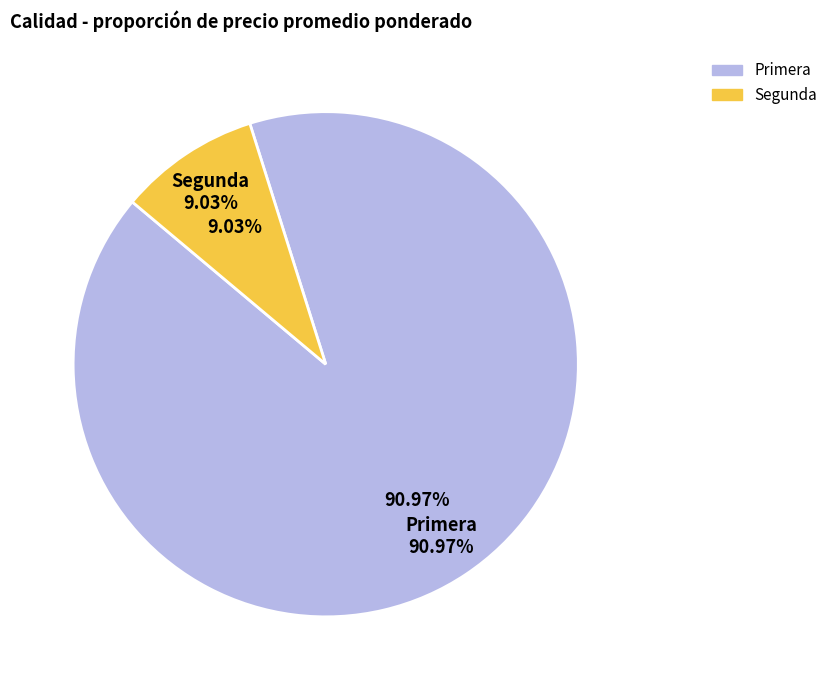

Which category has the smallest portion of the pie?

Segunda